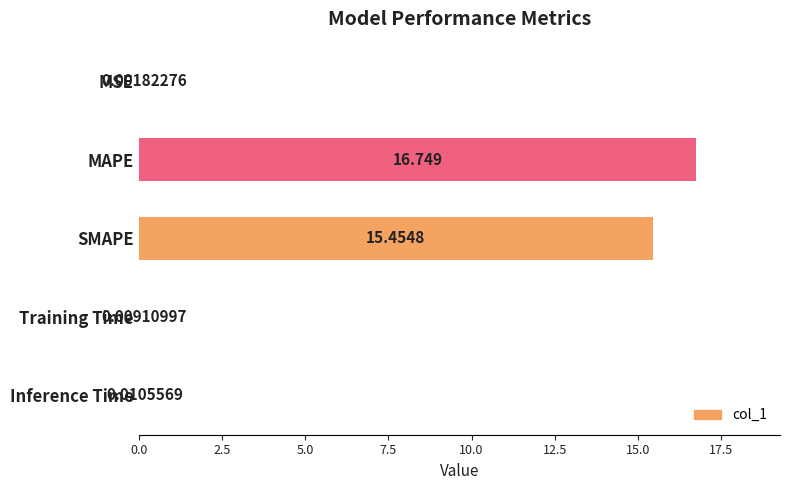

At which category does the chart reach its peak across all series?

MAPE